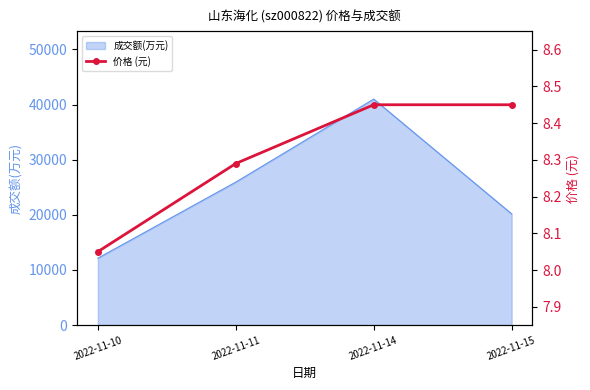

Which category has the lowest value across all series?

2022-11-10